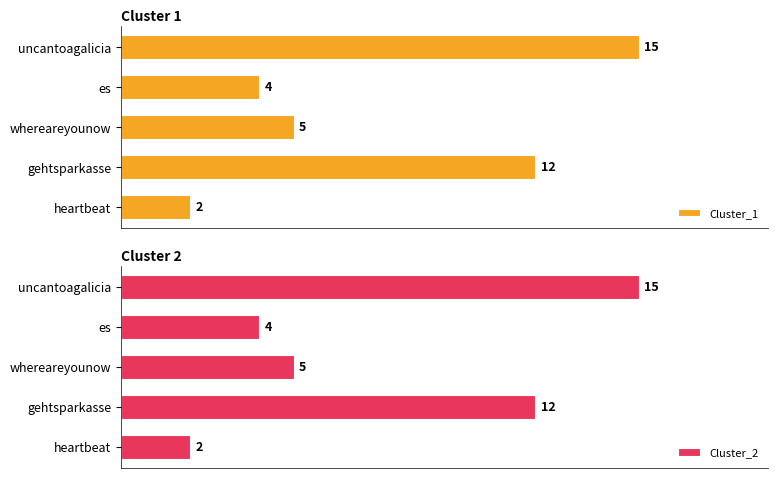

List the labels in order of Cluster_2 value, largest first.

uncantoagalicia, gehtsparkasse, whereareyounow, es, heartbeat